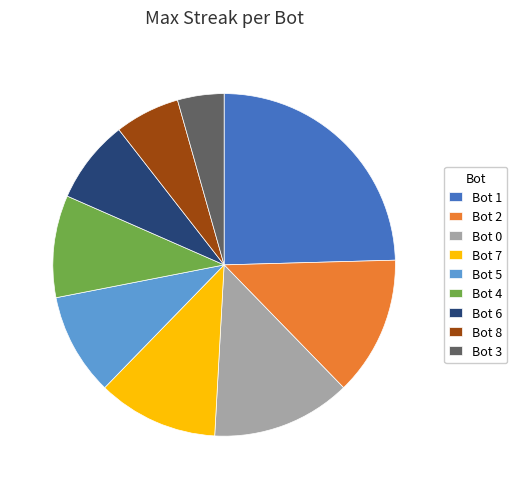

Between Bot 8 and Bot 1, which is larger?

Bot 1